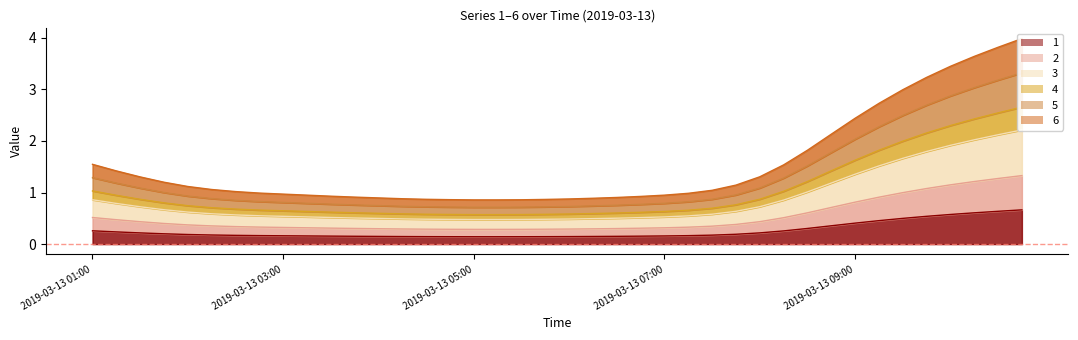

At which label is 4 closest to 2?

2019-03-13 09:00